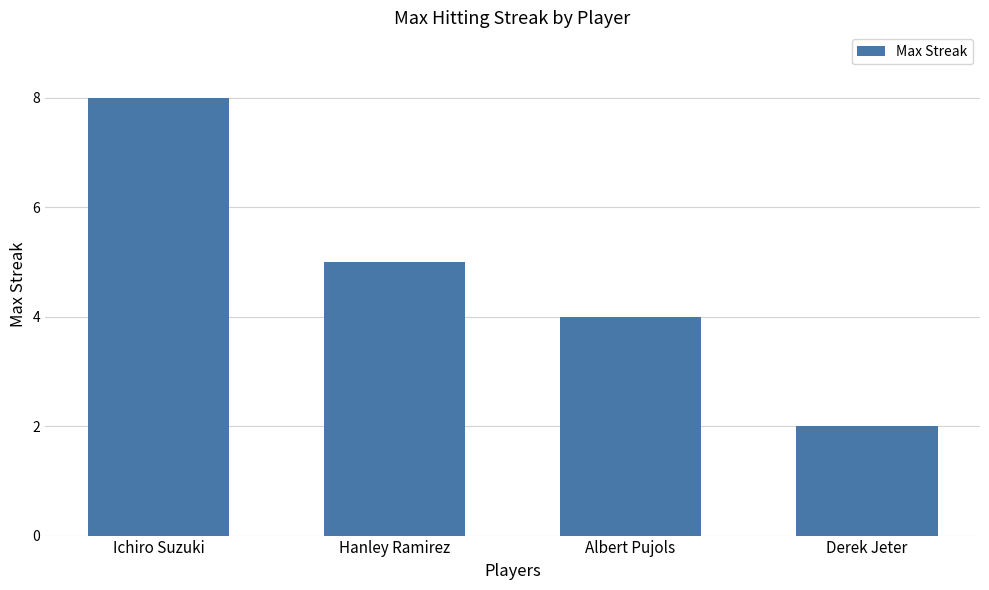

How many bars are there in total?

4